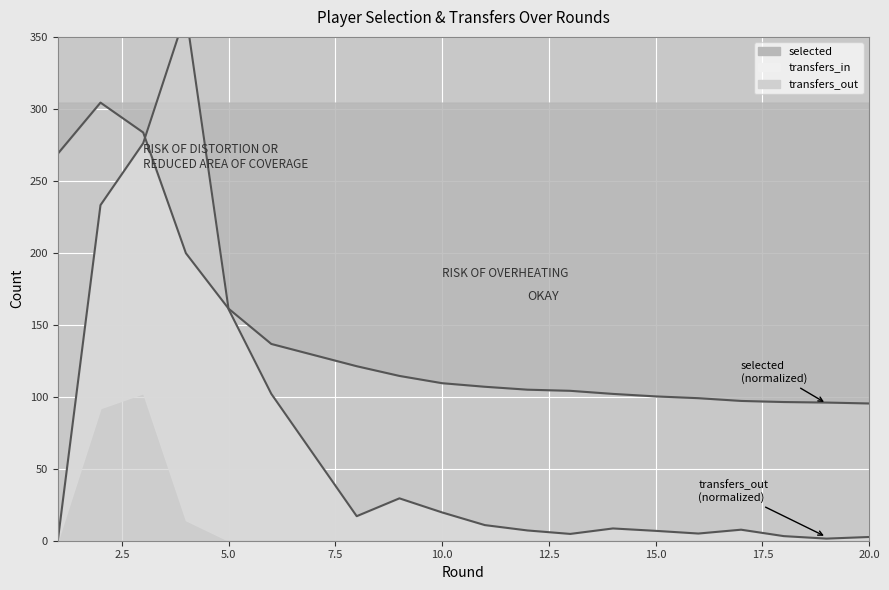

In transfers_out, how many points are higher than both neighbors (excluding endpoints)?

4